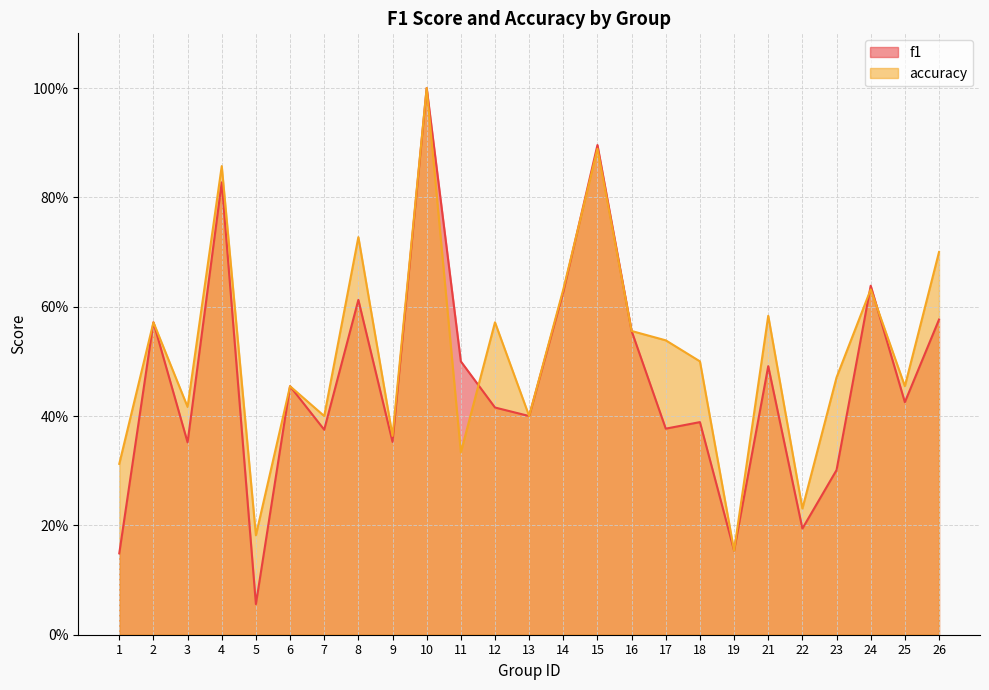

What is the sum of the accuracy values at 15 and 8?

1.6